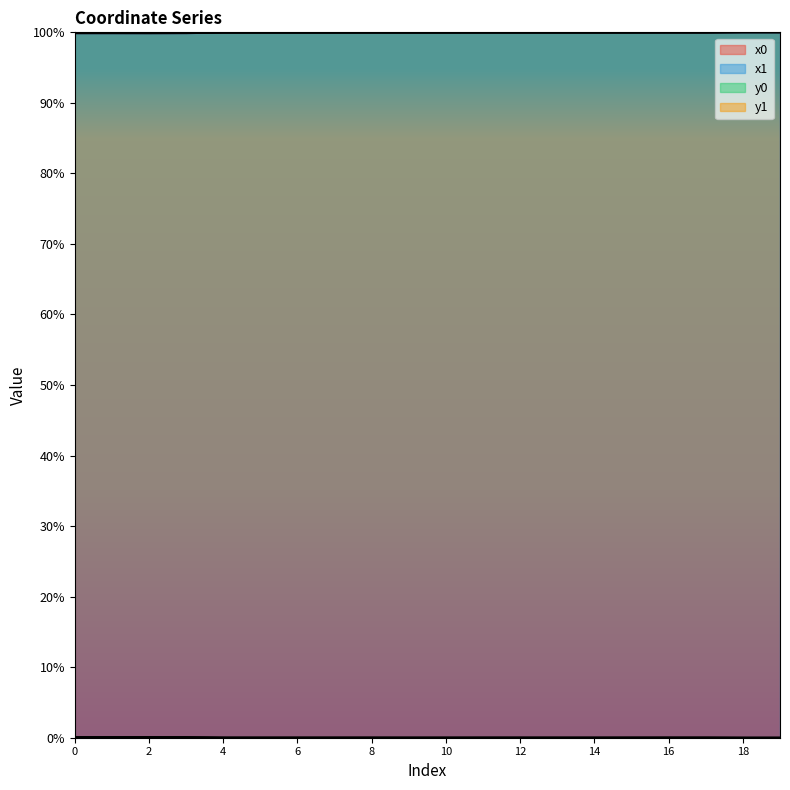

What is the value of the x1 point at the 18th from the left?

100.0